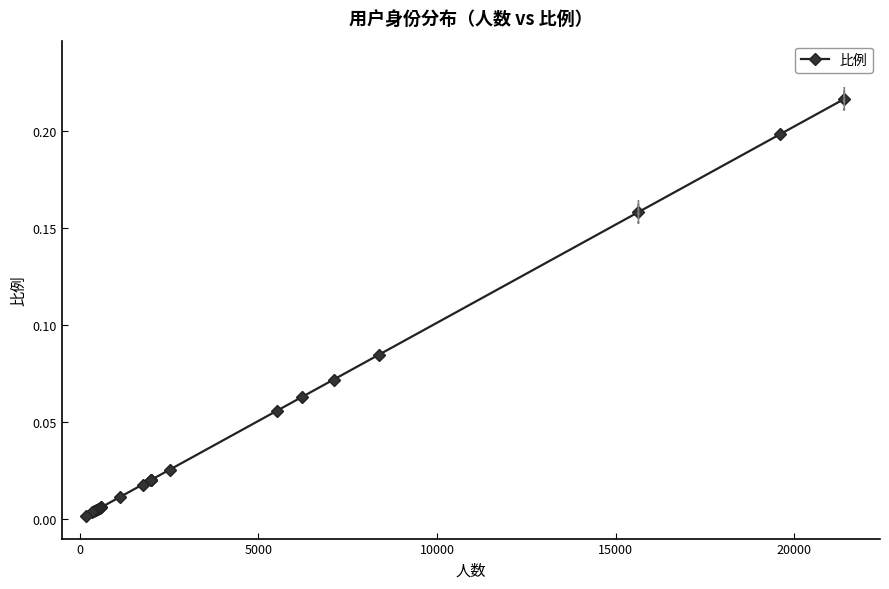

What is the sum of all values?

1.0